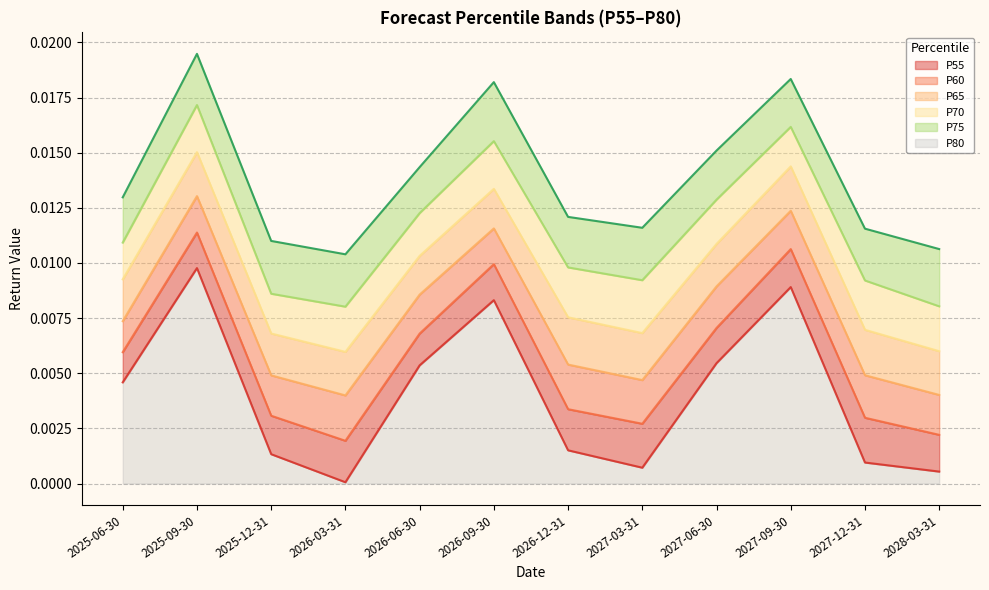

The P80 series shows 0.0 at 2026-03-31. True or false?

True